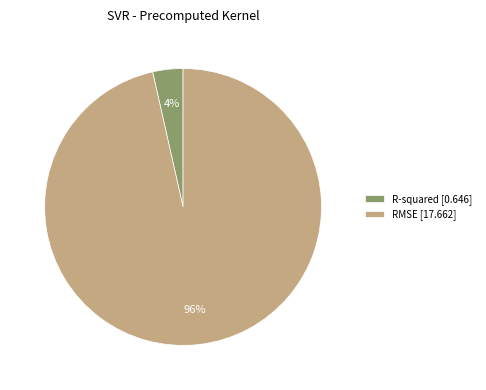

Is there any slice that represents more than half of the pie?

Yes